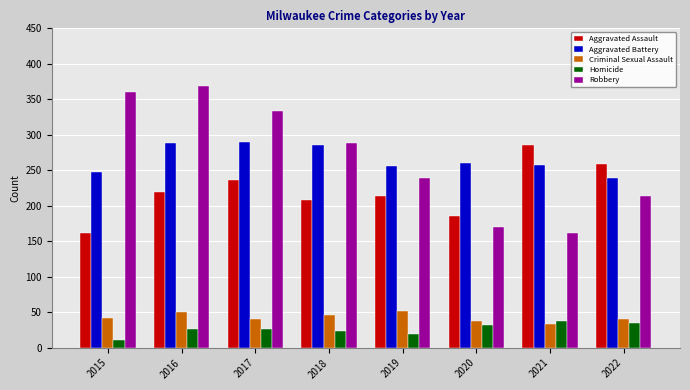

Read the Robbery value at 2018.

288